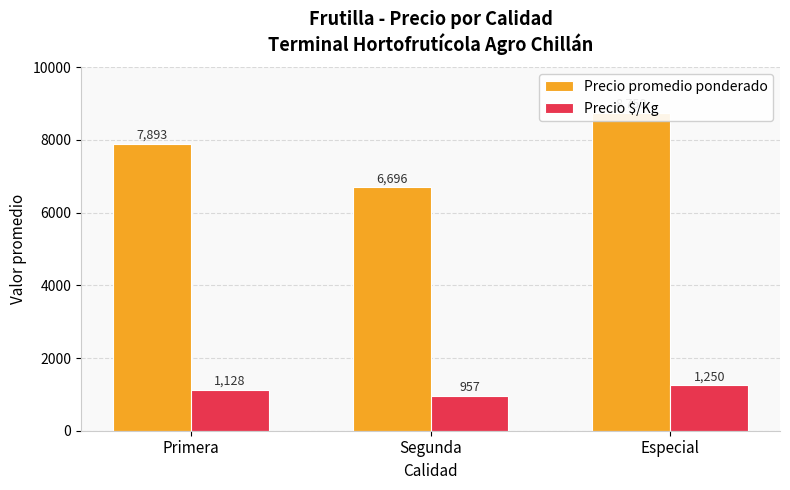

What is the sum of all Precio $/Kg values?

3335